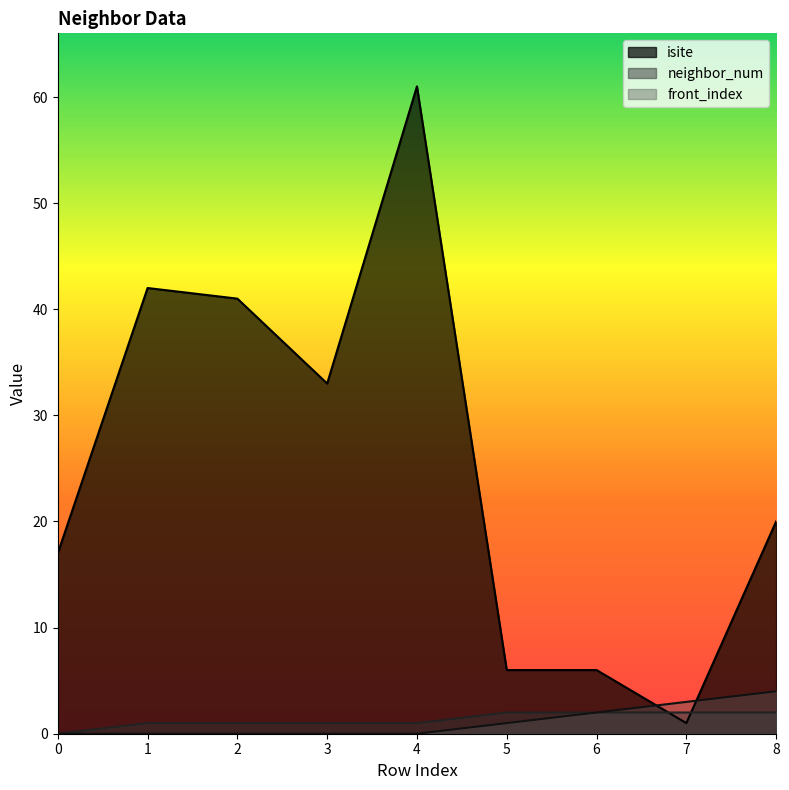

What is the average value of the isite series?

25